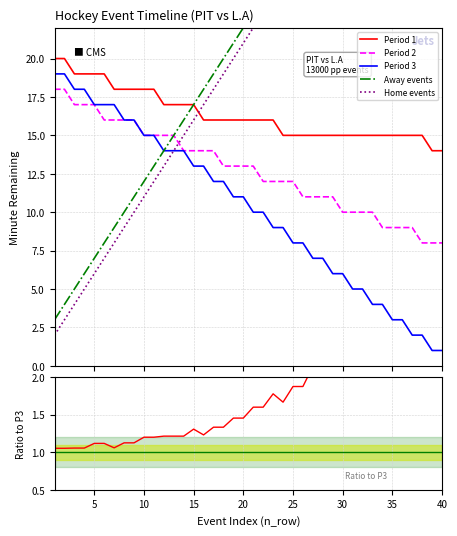

The Away events series shows 34 at 32. True or false?

True